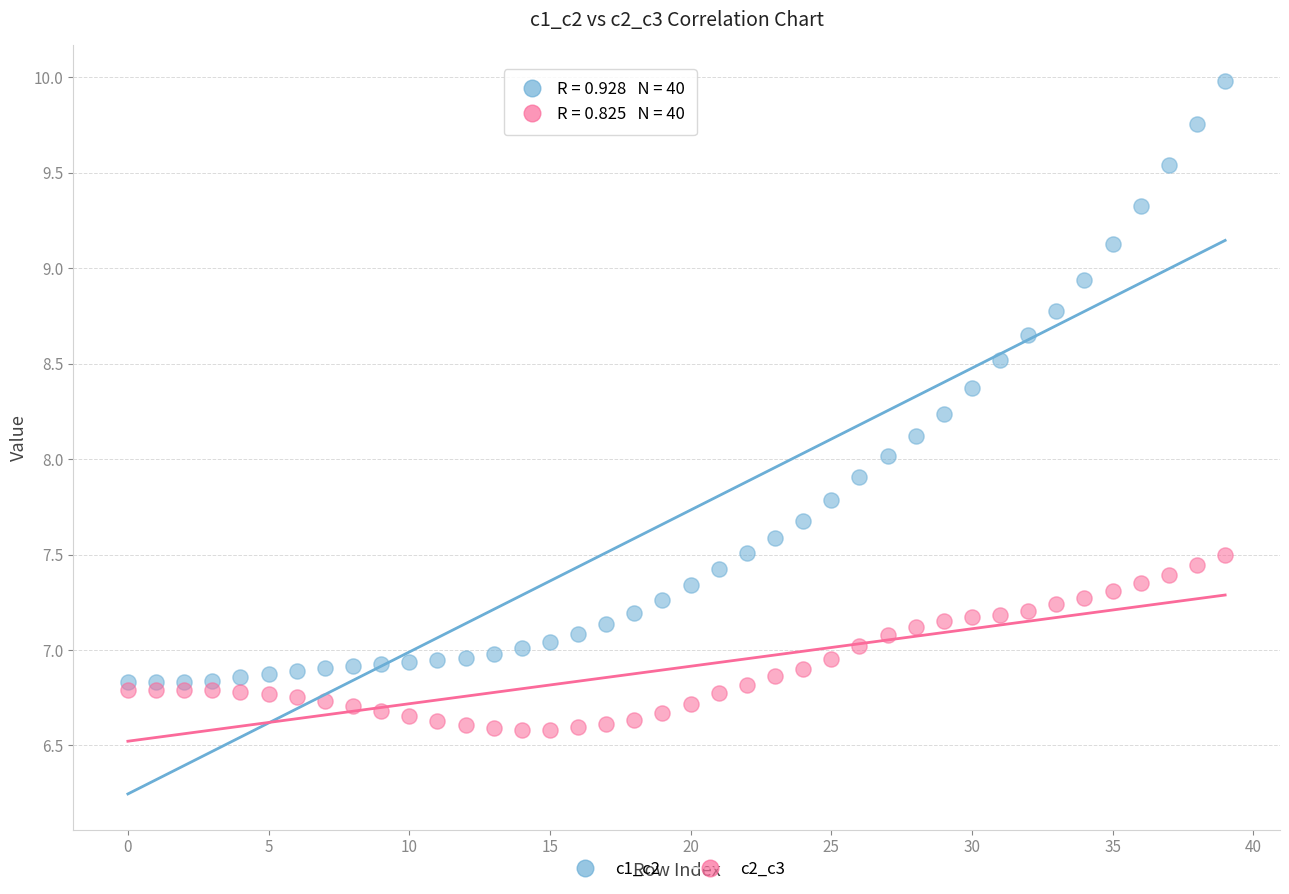

Which series contains the lowest Y value?

c2_c3